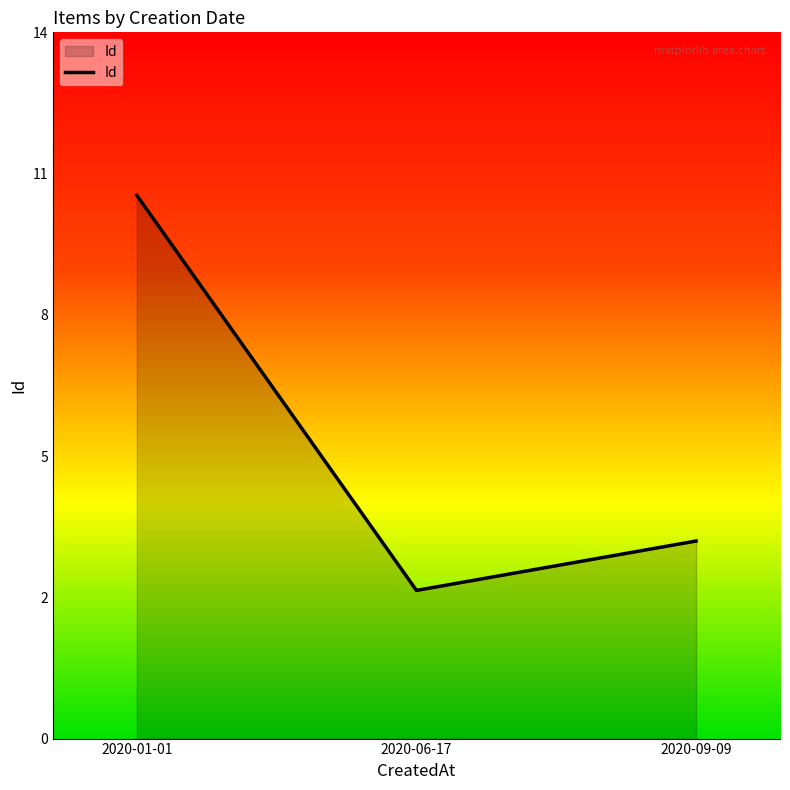

At which category does the chart reach its peak across all series?

2020-01-01